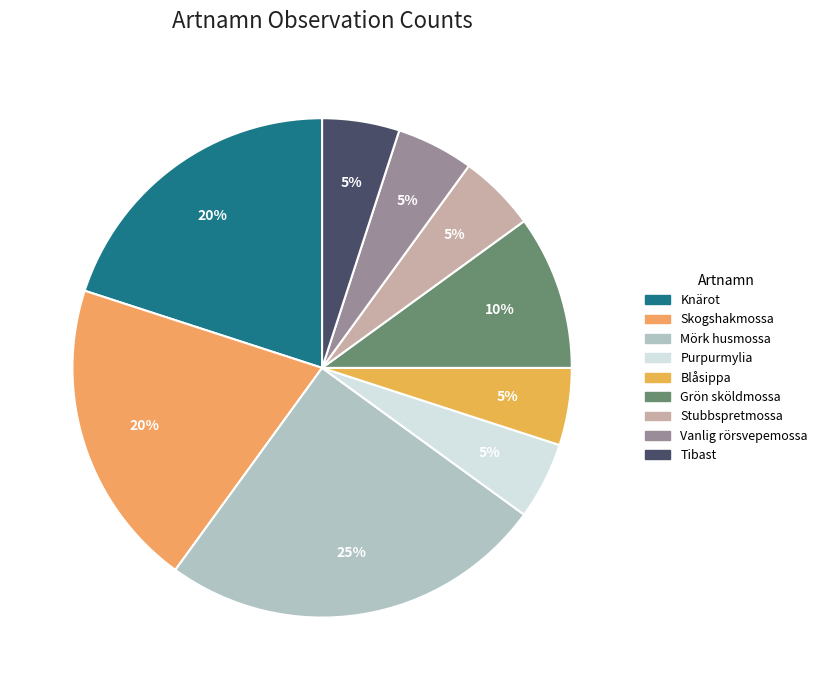

Is there a majority slice in this chart?

No